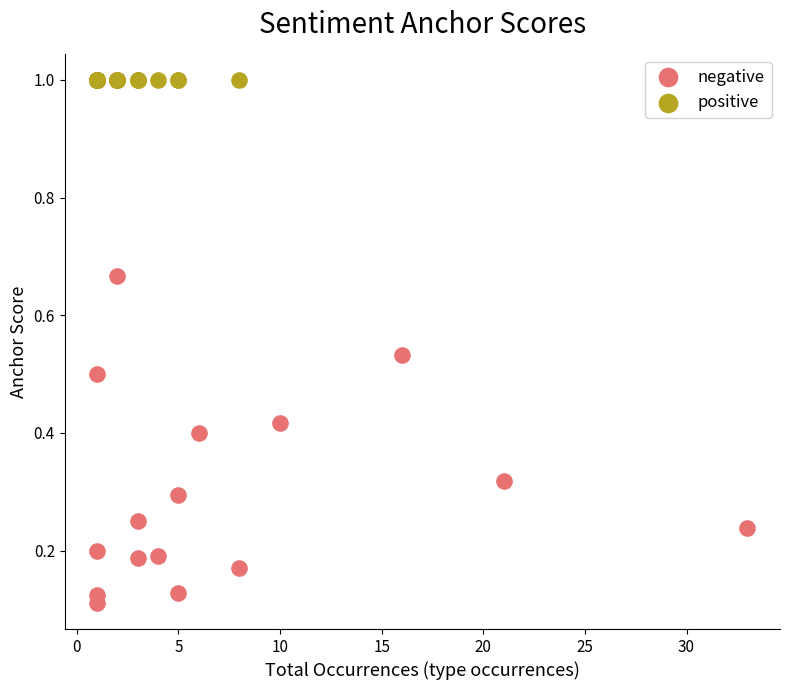

Which series reaches the minimum Y coordinate?

negative